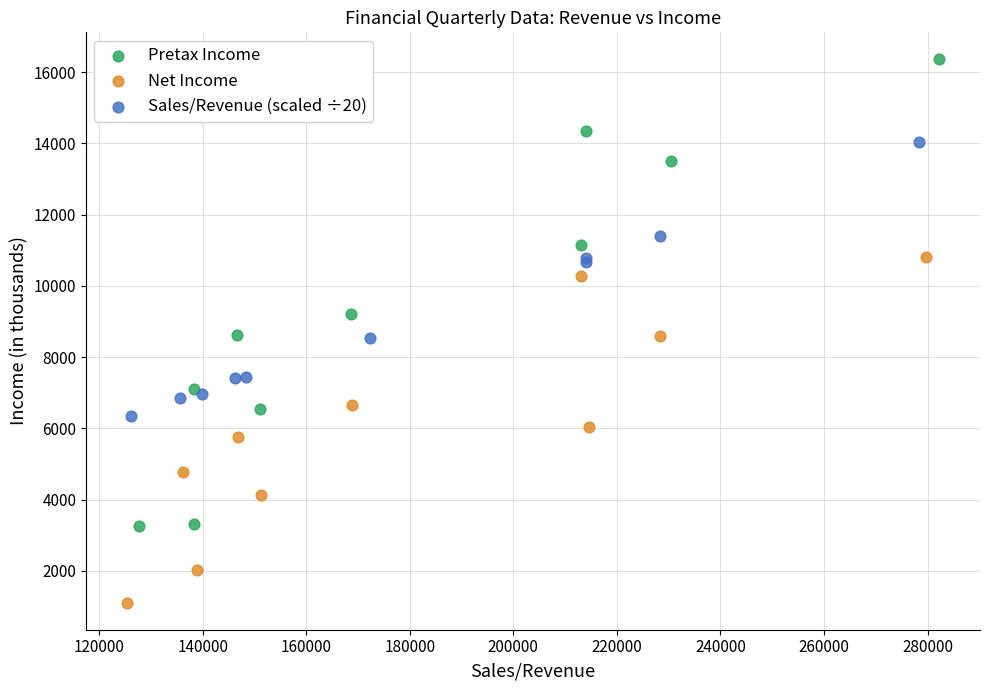

Which series has the largest Y range (max minus min)?

Pretax Income